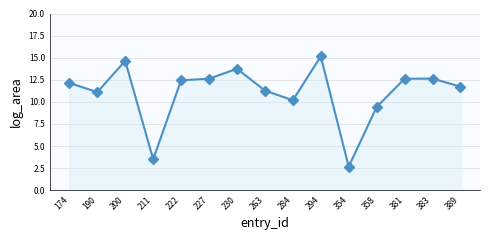

What value does the data have at 263?

11.3